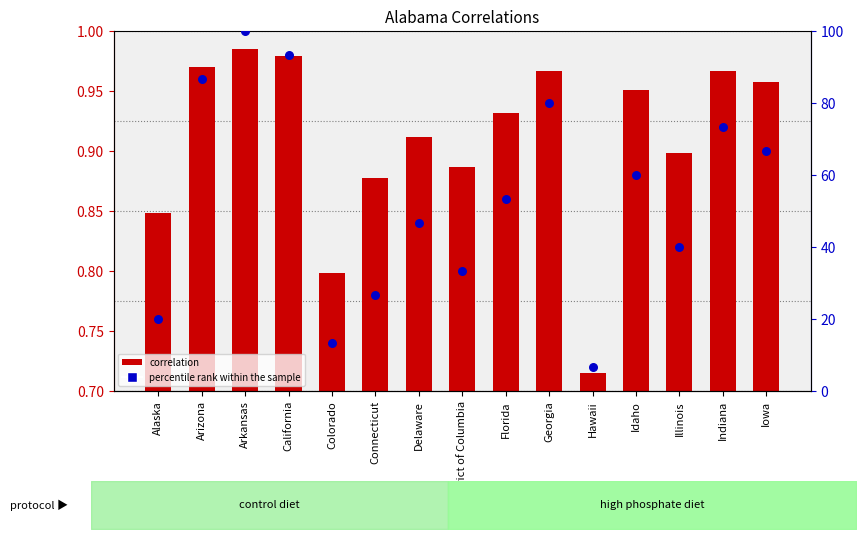

Which series contains the lowest Y value?

correlation